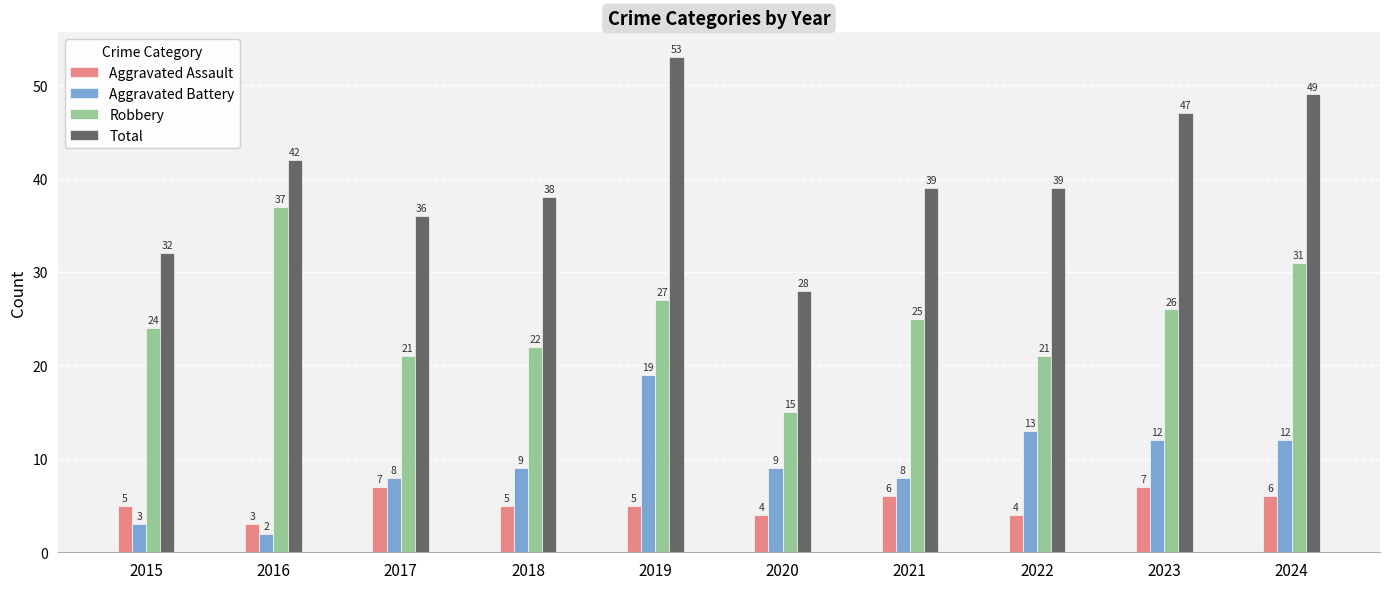

What is the total value across all series at 2017?

72